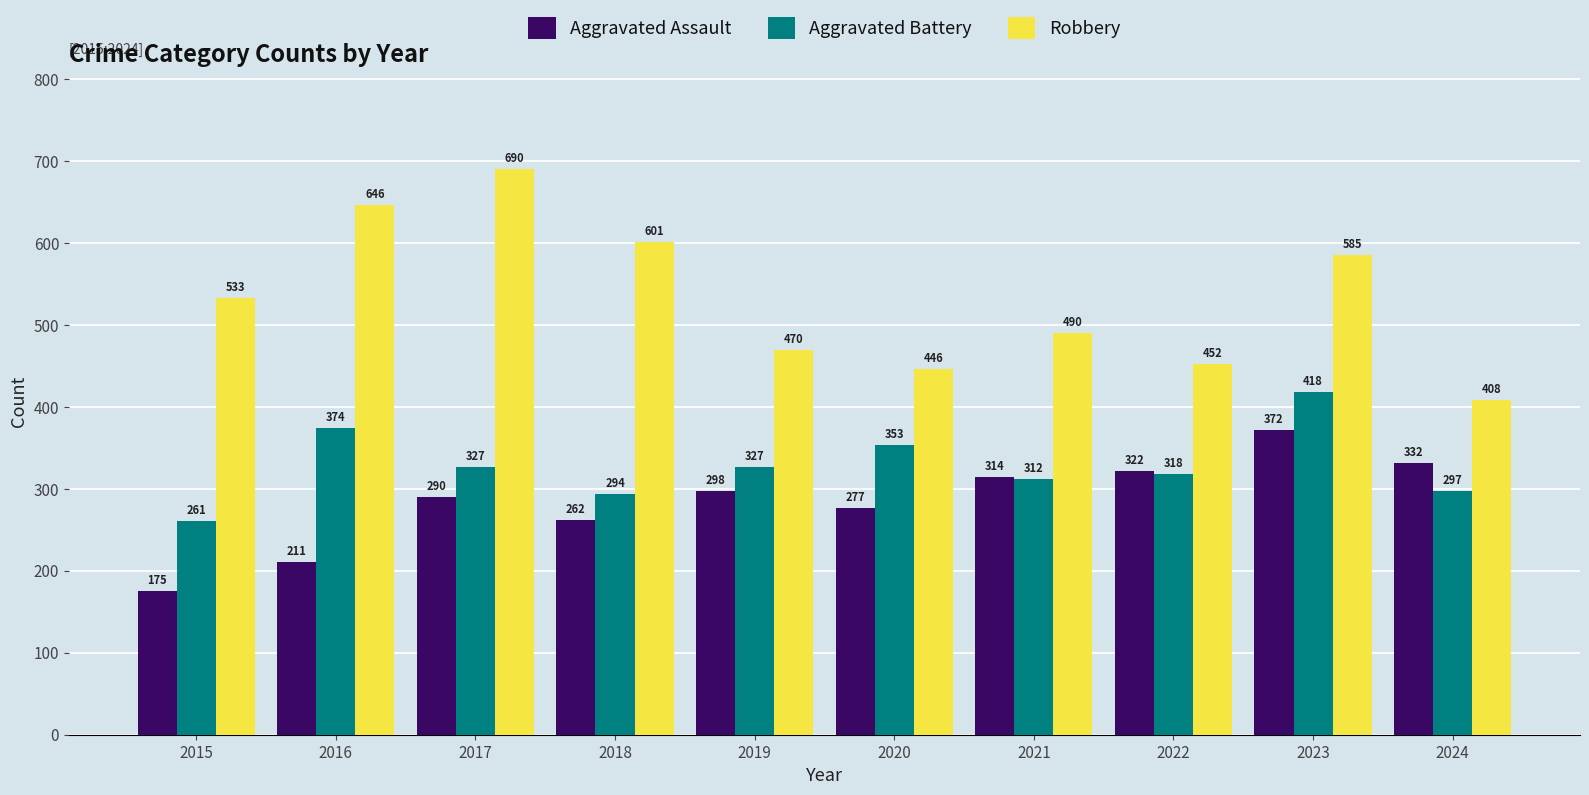

Read the Robbery value at 2016, to the nearest 5.

645